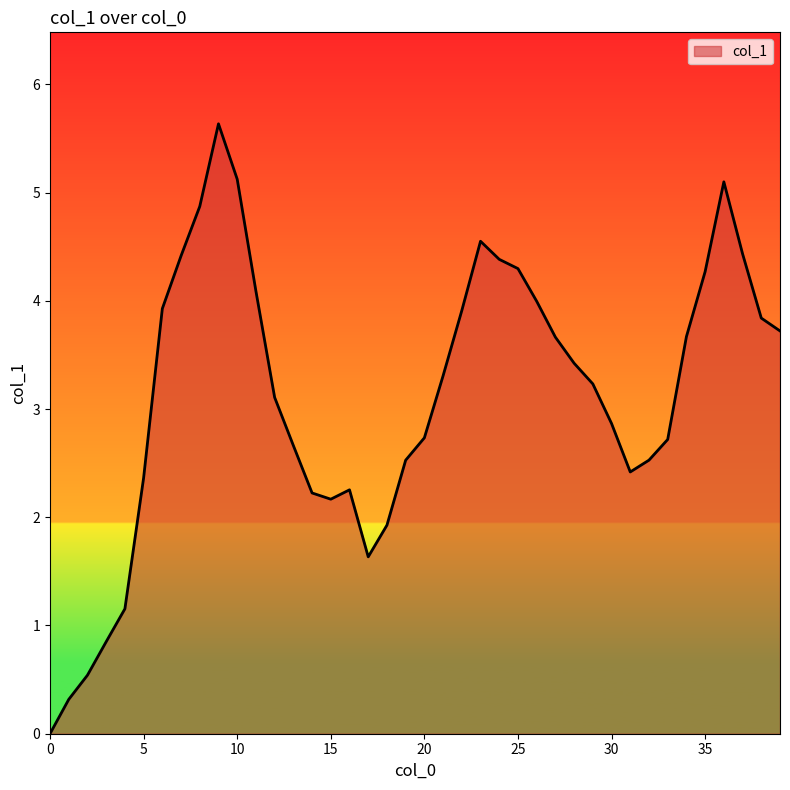

Count the number of data series in this chart.

1